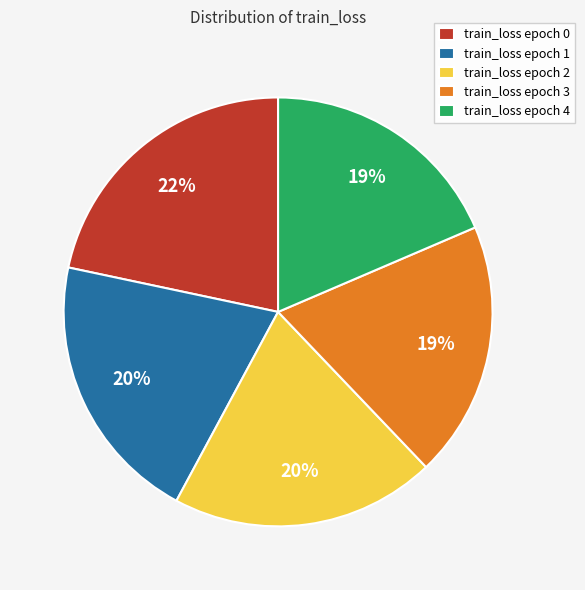

How many segments does this pie chart have?

5